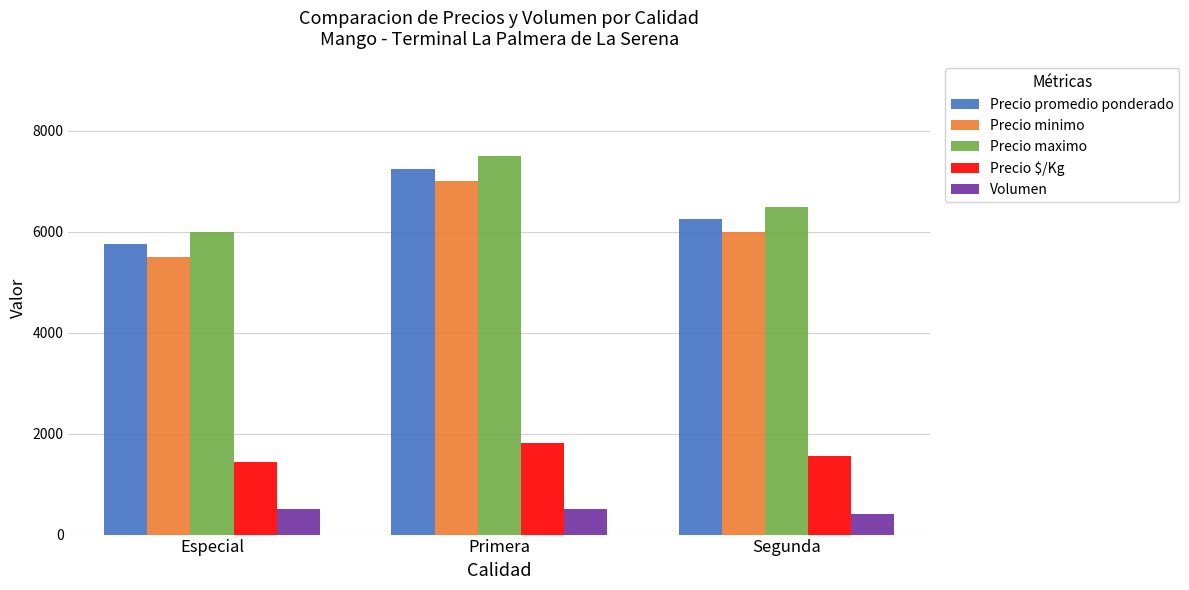

The value of Precio maximo at Primera is 2622. True or false?

False